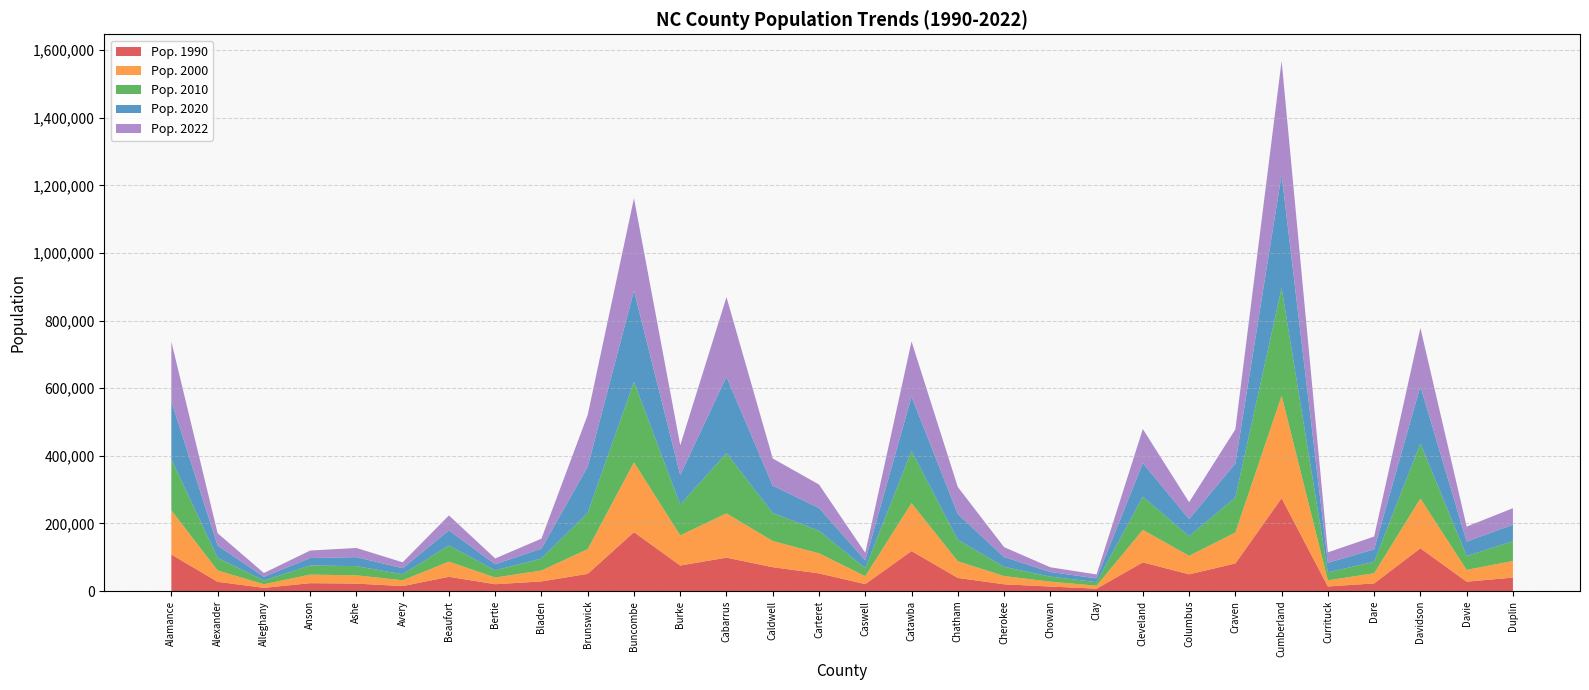

Reading left to right, what are all the values shown in this chart?

Pop. 1990: Alamance=108213	Alexander=27544	Alleghany=9590	Anson=23474	Ashe=22209	Avery=14867	Beaufort=42283	Bertie=20388	Bladen=28663	Brunswick=50985	Buncombe=174357	Burke=75740	Cabarrus=98935	Caldwell=70709	Carteret=52407	Caswell=20662	Catawba=118412	Chatham=38979	Cherokee=20170	Chowan=13506	Clay=7155	Cleveland=84958	Columbus=49587	Craven=81812	Cumberland=274713	Currituck=13736	Dare=22746	Davidson=126688	Davie=27859	Duplin=39995
Pop. 2000: Alamance=130750	Alexander=33566	Alleghany=10672	Anson=25268	Ashe=24394	Avery=17149	Beaufort=44916	Bertie=19765	Bladen=32252	Brunswick=73121	Buncombe=206365	Burke=89163	Cabarrus=131043	Caldwell=77425	Carteret=59334	Caswell=23474	Catawba=141700	Chatham=49396	Cherokee=24261	Chowan=14522	Clay=8778	Cleveland=96129	Columbus=54758	Craven=91526	Cumberland=302978	Currituck=18179	Dare=29959	Davidson=147248	Davie=34841	Duplin=49054
Pop. 2010: Alamance=151131	Alexander=37198	Alleghany=11155	Anson=26948	Ashe=27281	Avery=17797	Beaufort=47759	Bertie=21282	Bladen=35190	Brunswick=107431	Buncombe=238318	Burke=90912	Cabarrus=178011	Caldwell=83029	Carteret=66469	Caswell=23719	Catawba=154358	Chatham=63505	Cherokee=27444	Chowan=14793	Clay=10587	Cleveland=98078	Columbus=58098	Craven=103505	Cumberland=319431	Currituck=23547	Dare=33920	Davidson=162878	Davie=41240	Duplin=58505
Pop. 2020: Alamance=171429	Alexander=36440	Alleghany=10886	Anson=22052	Ashe=26581	Avery=17812	Beaufort=44658	Bertie=17934	Bladen=29617	Brunswick=136694	Buncombe=269446	Burke=87573	Cabarrus=225807	Caldwell=80664	Carteret=67686	Caswell=22738	Catawba=160609	Chatham=76270	Cherokee=28769	Chowan=13705	Clay=11085	Cleveland=99521	Columbus=50625	Craven=100718	Cumberland=334728	Currituck=28103	Dare=36910	Davidson=168933	Davie=42715	Duplin=48705
Pop. 2022: Alamance=176353	Alexander=36512	Alleghany=11185	Anson=22202	Ashe=27110	Avery=17571	Beaufort=44272	Bertie=17240	Bladen=29446	Brunswick=153064	Buncombe=273589	Burke=87881	Cabarrus=235797	Caldwell=80492	Carteret=69380	Caswell=22614	Catawba=163462	Chatham=79864	Cherokee=29512	Chowan=13940	Clay=11614	Cleveland=100670	Columbus=49885	Craven=100874	Cumberland=336699	Currituck=31015	Dare=37956	Davidson=172586	Davie=44090	Duplin=48990